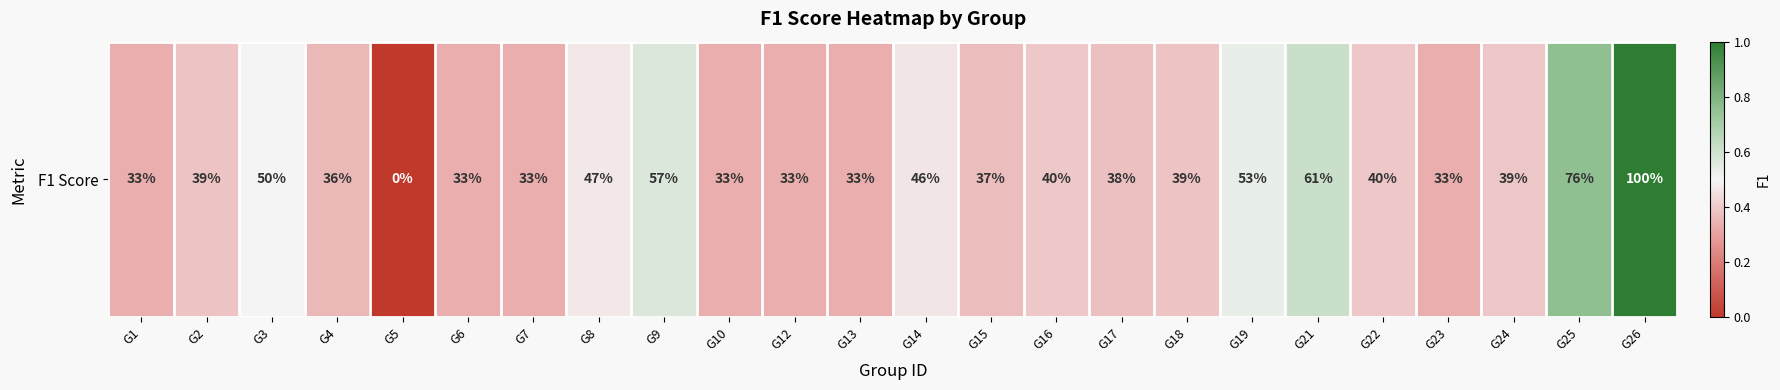

Which category has the highest value across all series?

G26